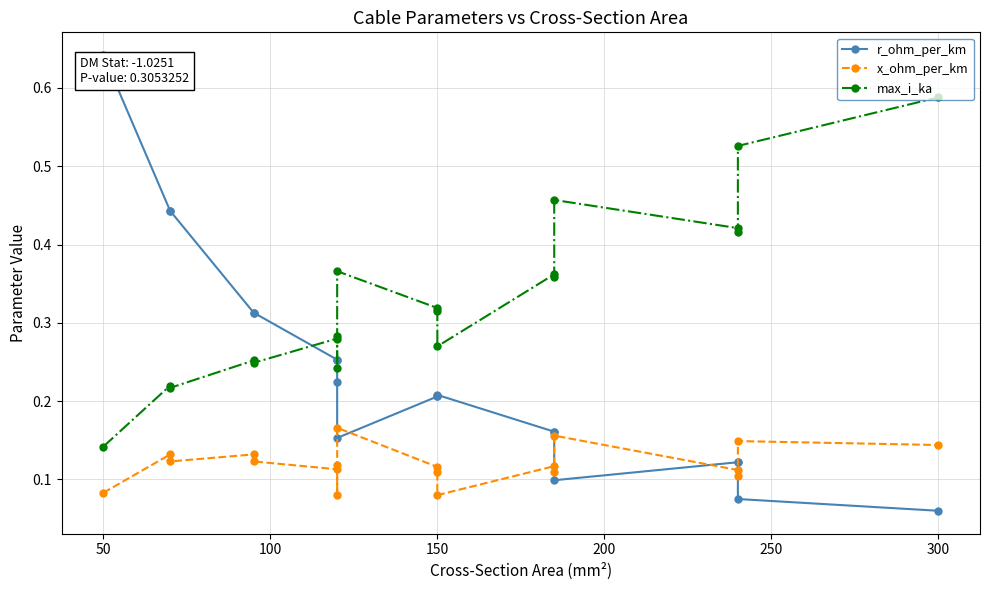

True or false: r_ohm_per_km and max_i_ka cross at least once.

True